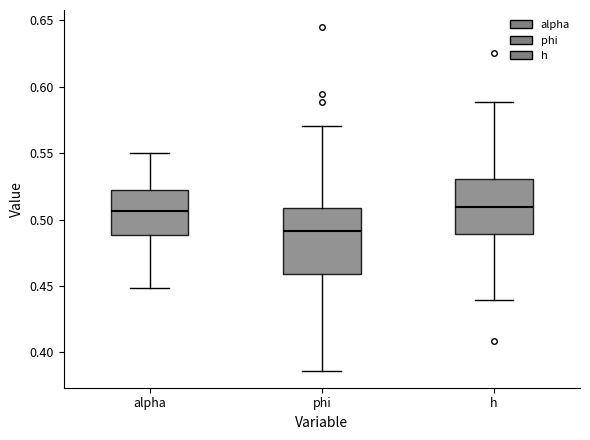

Reading left to right, transcribe this box plot: for each box, give where its median line is, the range the box spans, and where its two whiskers end, as read against the y-axis. The values are not printed on the chart, so give them approximately, as read against the axis.

alpha: median 0.505, box 0.490 to 0.525, whiskers 0.450 to 0.550
phi: median 0.490, box 0.460 to 0.510, whiskers 0.385 to 0.570
h: median 0.510, box 0.490 to 0.530, whiskers 0.440 to 0.590